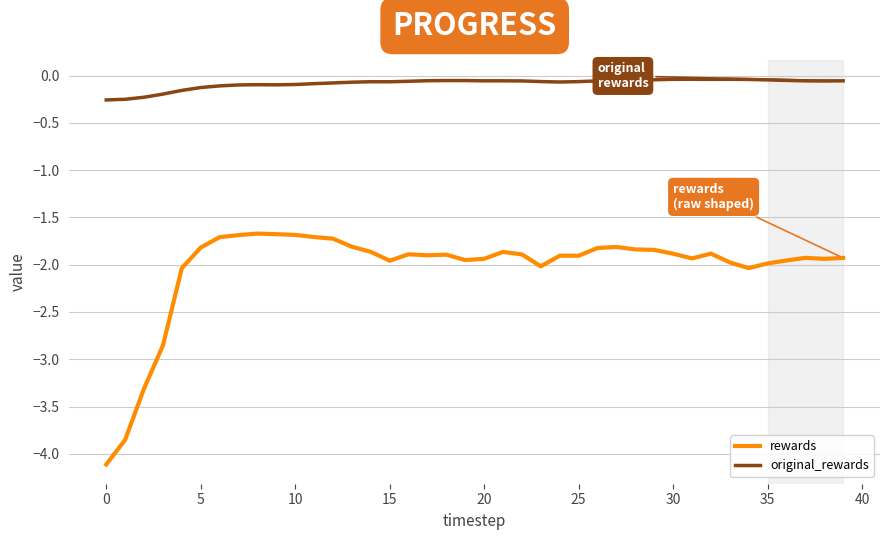

What is the difference between the maximum and minimum values in the rewards series?

2.4